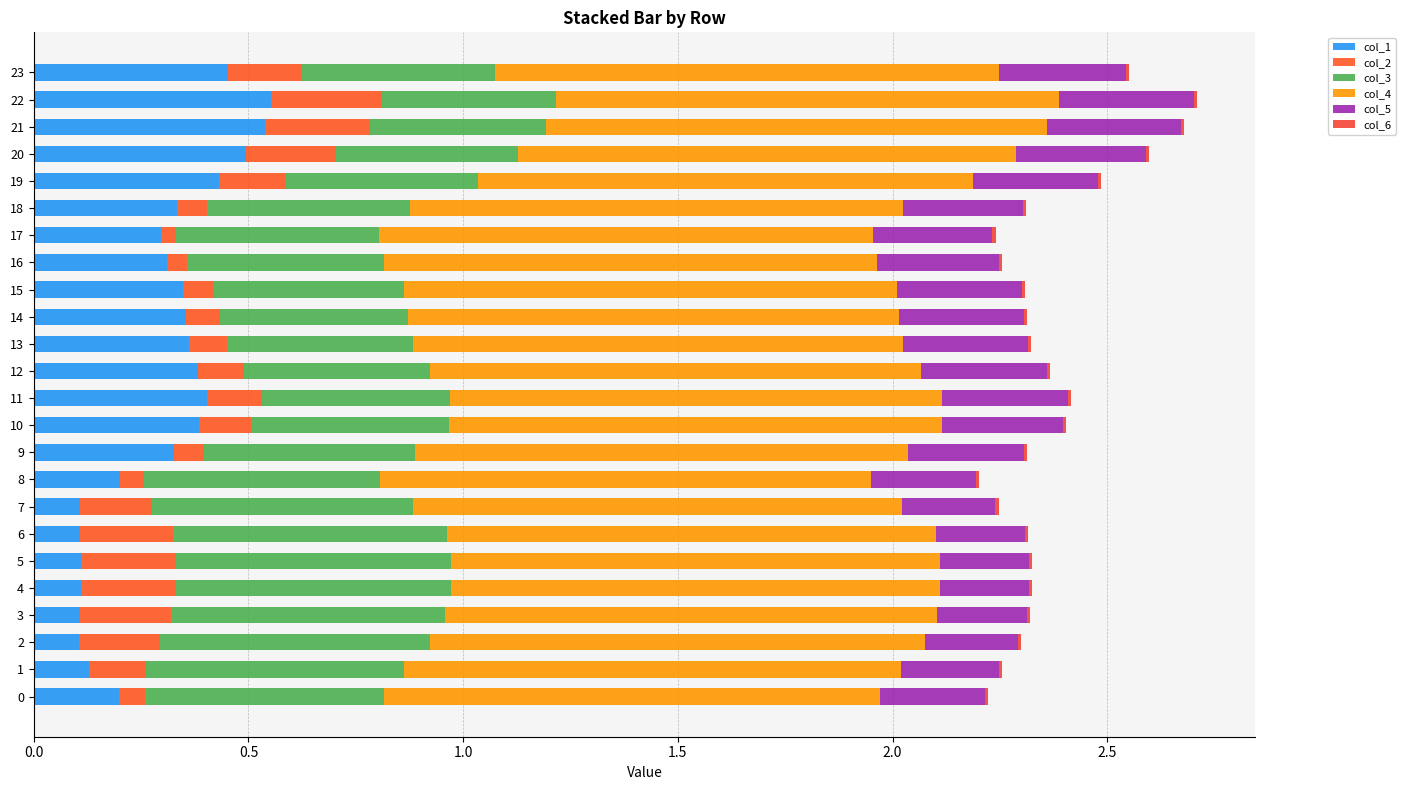

Reading right to left, list all the values displayed in this chart.

col_1: 0.5	0.6	0.5	0.5	0.4	0.3	0.3	0.3	0.3	0.4	0.4	0.4	0.4	0.4	0.3	0.2	0.1	0.1	0.1	0.1	0.1	0.1	0.1	0.2
col_2: 0.2	0.3	0.2	0.2	0.2	0.1	0.0	0.0	0.1	0.1	0.1	0.1	0.1	0.1	0.1	0.1	0.2	0.2	0.2	0.2	0.2	0.2	0.1	0.1
col_3: 0.4	0.4	0.4	0.4	0.4	0.5	0.5	0.5	0.4	0.4	0.4	0.4	0.4	0.5	0.5	0.5	0.6	0.6	0.6	0.6	0.6	0.6	0.6	0.6
col_4: 1.2	1.2	1.2	1.2	1.2	1.1	1.1	1.1	1.1	1.1	1.1	1.1	1.1	1.1	1.1	1.1	1.1	1.1	1.1	1.1	1.1	1.2	1.2	1.2
col_5: 0.3	0.3	0.3	0.3	0.3	0.3	0.3	0.3	0.3	0.3	0.3	0.3	0.3	0.3	0.3	0.2	0.2	0.2	0.2	0.2	0.2	0.2	0.2	0.2
col_6: 0.0	0.0	0.0	0.0	0.0	0.0	0.0	0.0	0.0	0.0	0.0	0.0	0.0	0.0	0.0	0.0	0.0	0.0	0.0	0.0	0.0	0.0	0.0	0.0